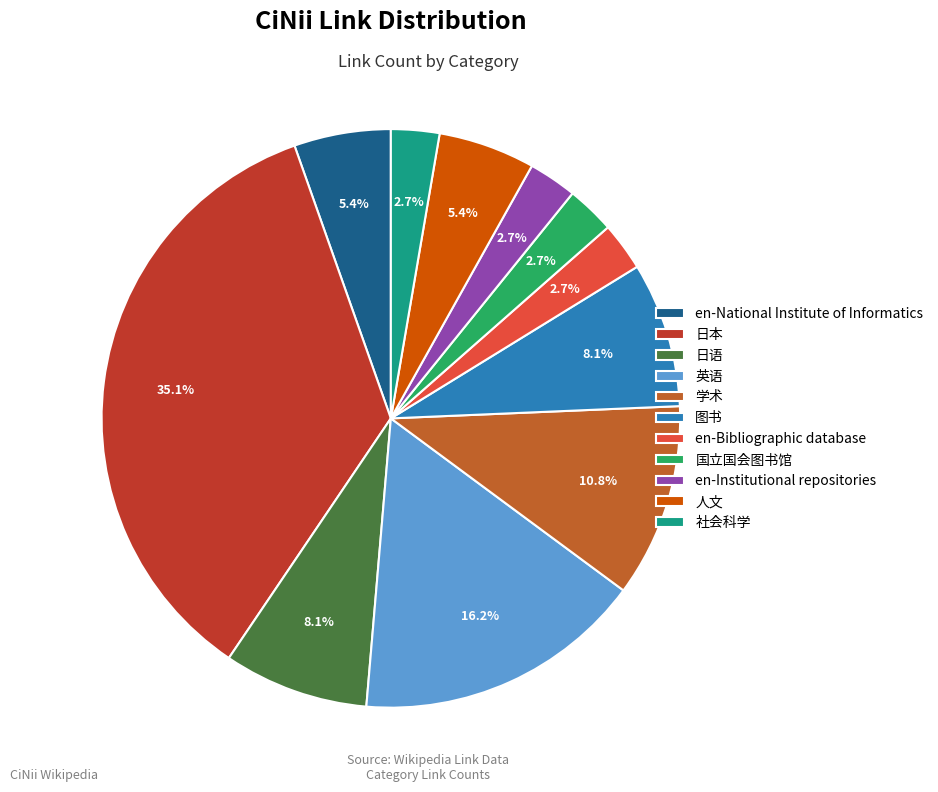

What is the largest slice in the pie chart?

日本